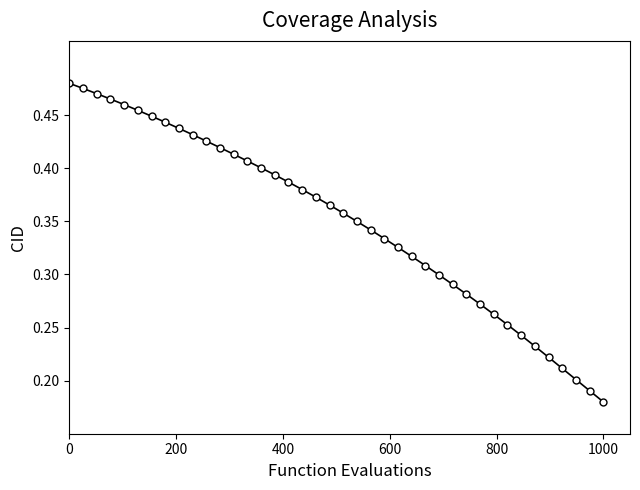

What is the sum of all values?

14.0